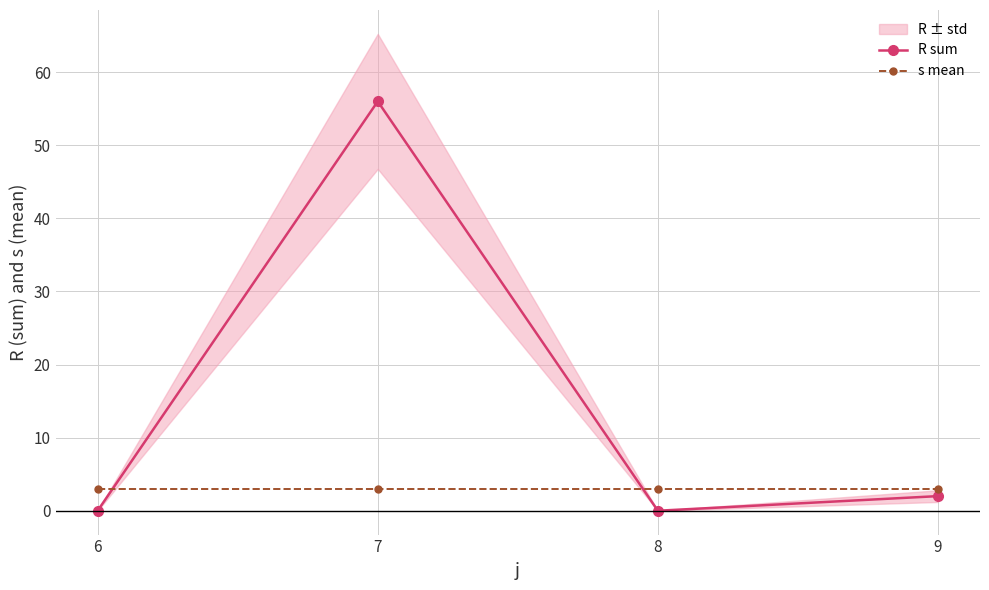

What is the lowest value of the s mean series?

3